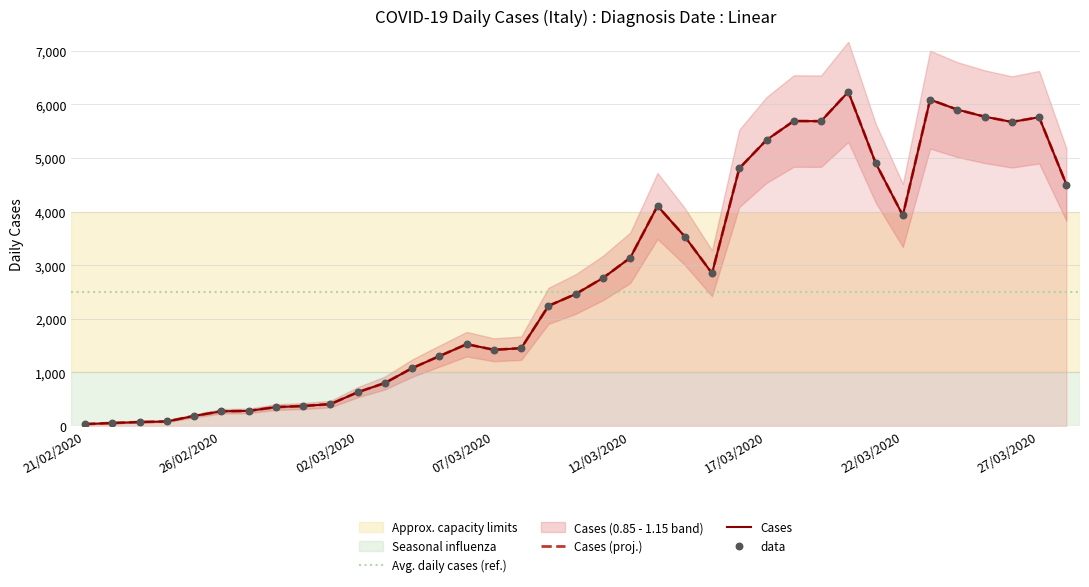

Which has a higher value, 22/03/2020 or 27/02/2020?

22/03/2020